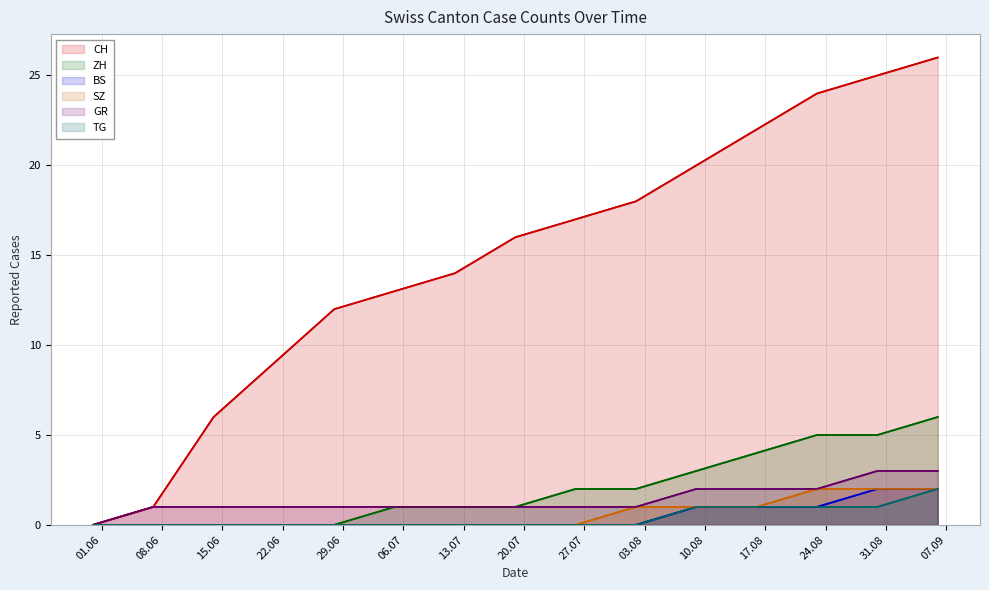

True or false: TG has more than 2 points higher than both neighbors.

False